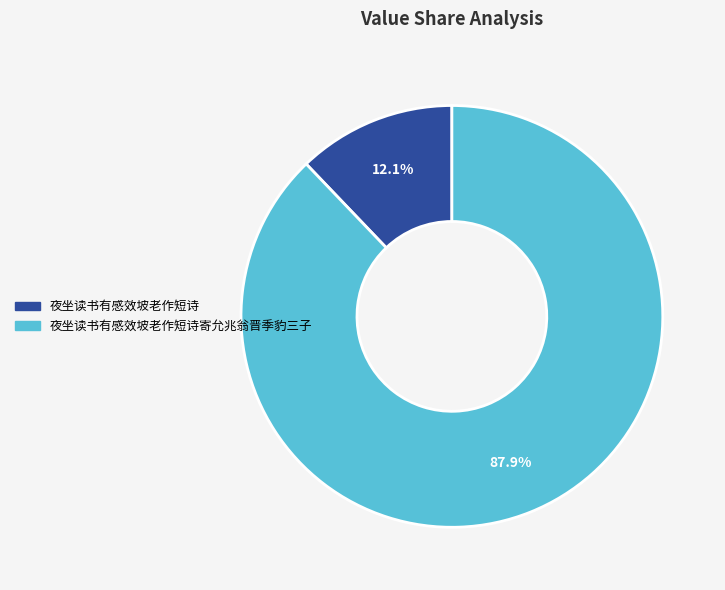

How many segments does this pie chart have?

2